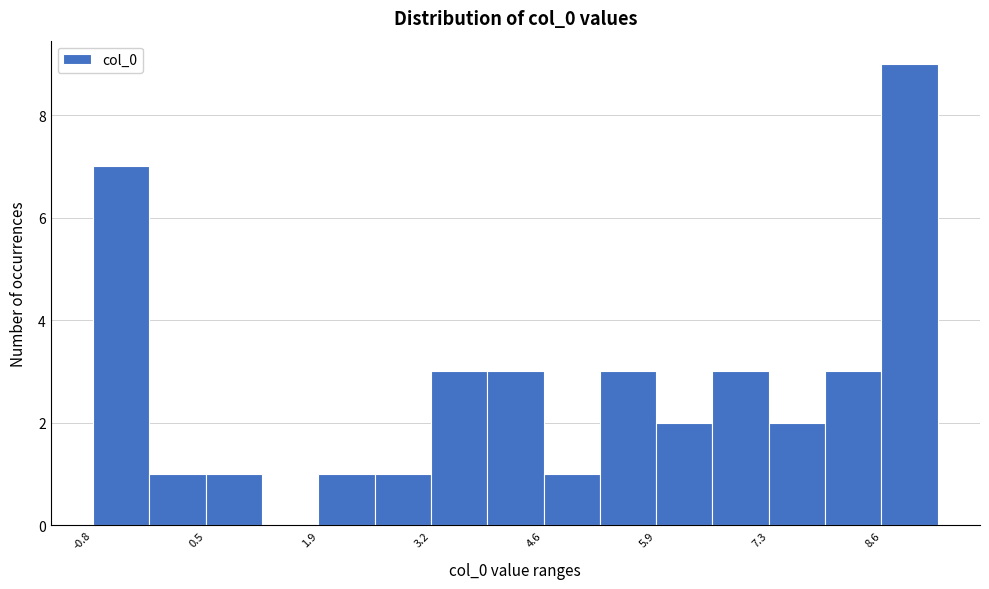

Read against the x-axis, roughly where is the centre of the tallest bar?

9.0